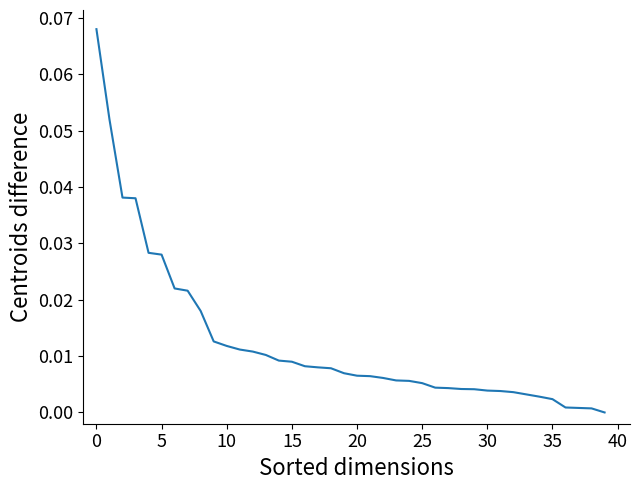

How many lines are shown in the chart?

1